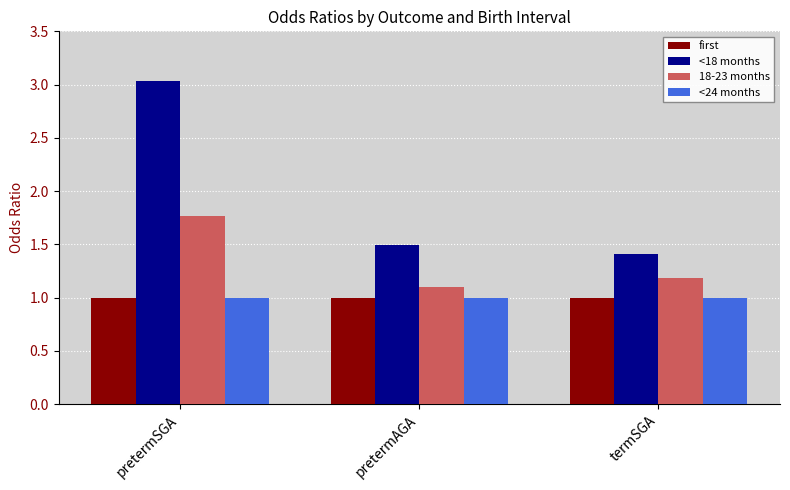

Is the value of <24 months at pretermAGA greater than the value of 18-23 months at termSGA?

No